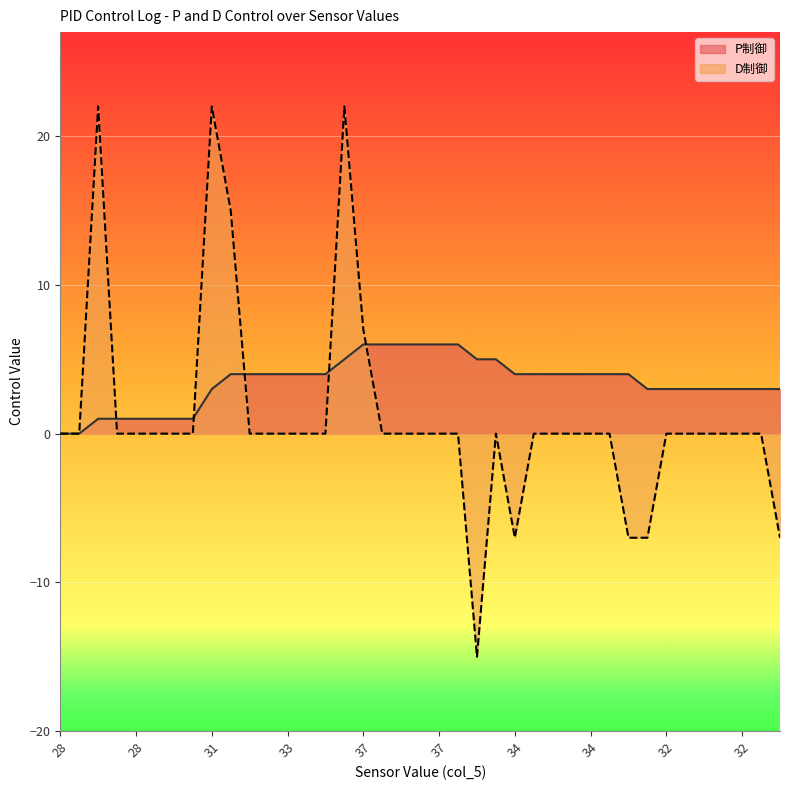

Is it true that P制御 equals 1 at 28?

True